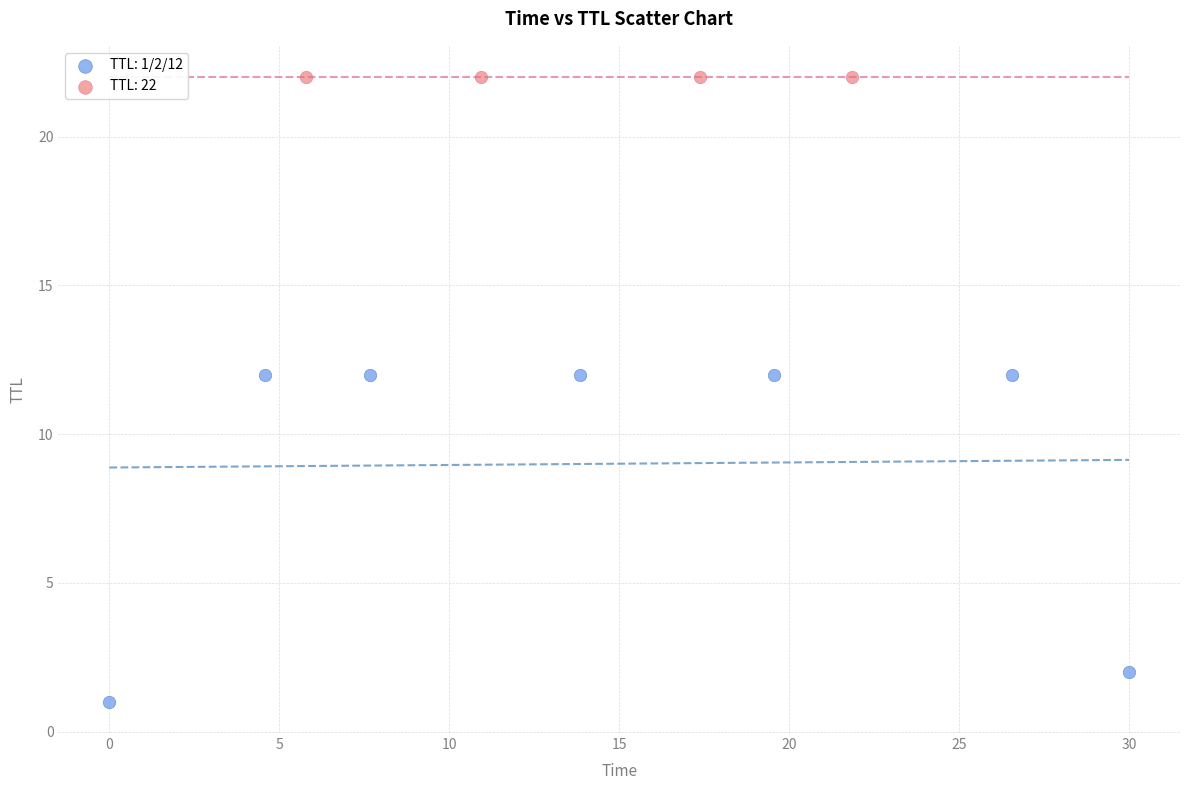

Which series reaches the minimum Y coordinate?

TTL: 1/2/12